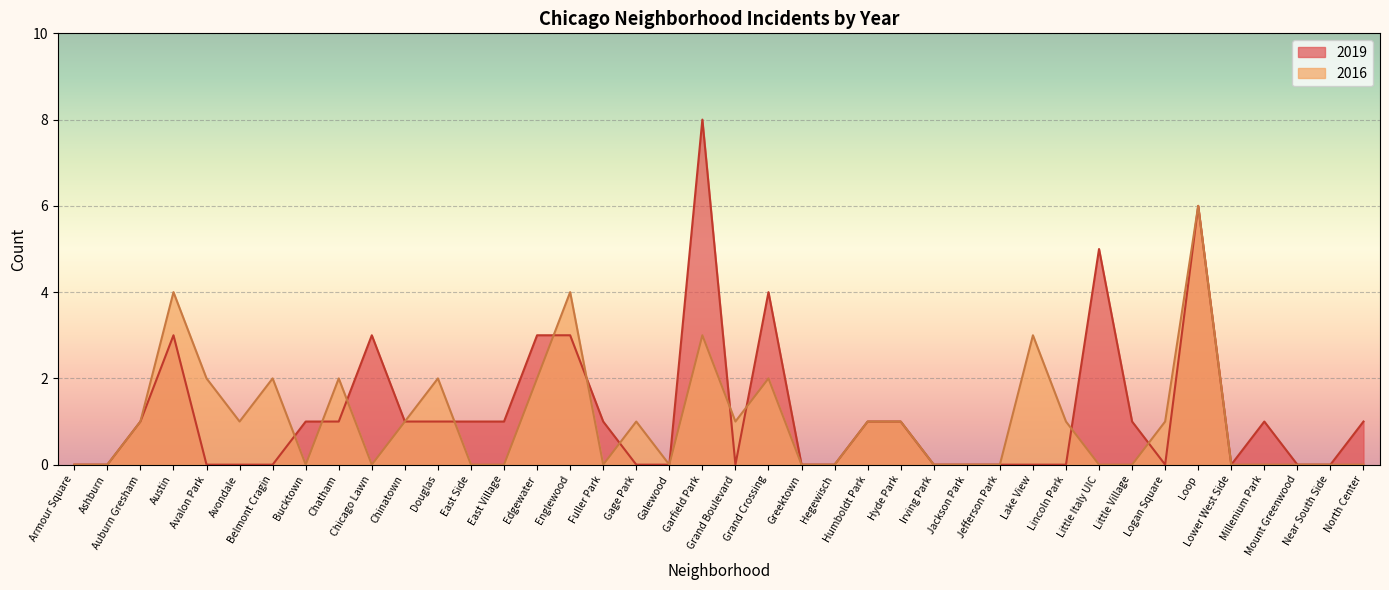

Which series has the widest spread of values?

2019